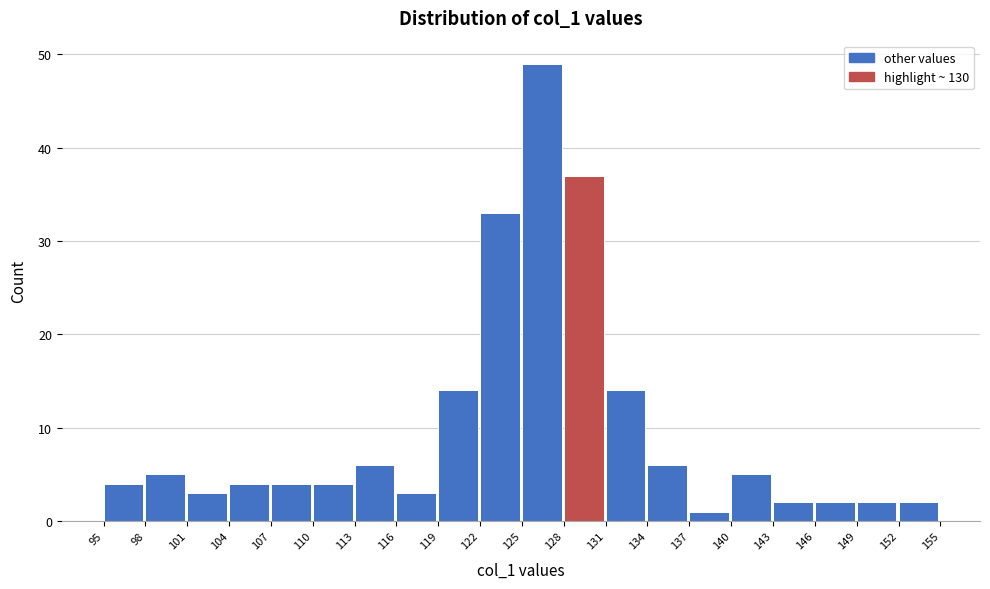

How tall is the bar that spans 152 to 155 on the x-axis? The values are not printed on the chart, so give them approximately, as read against the axis.

2